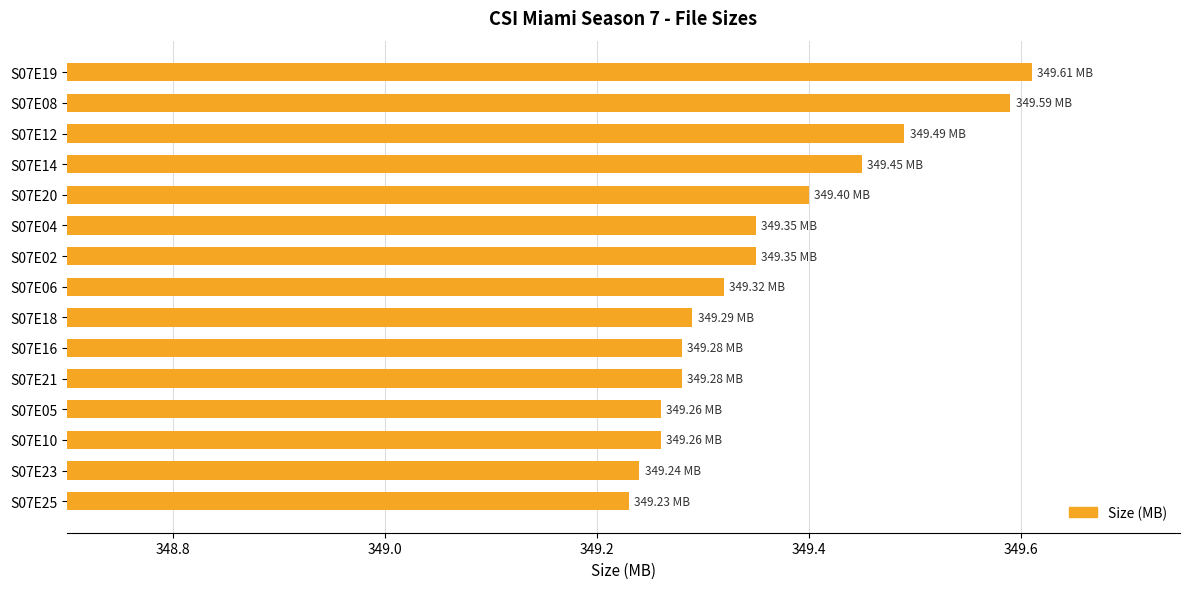

What is the sum of the values at S07E10 and S07E12?

698.8